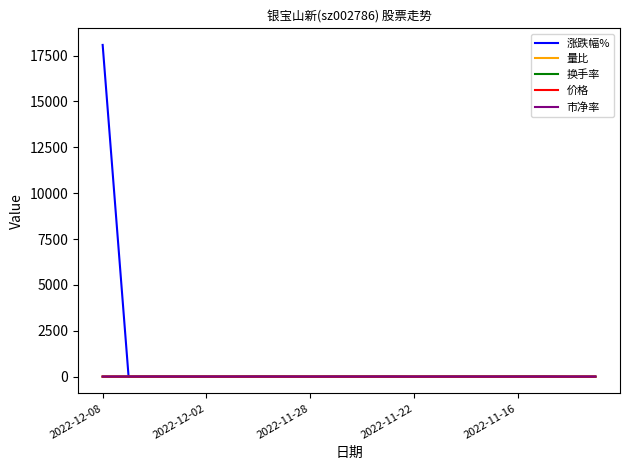

What is the greatest value displayed?

18080.0